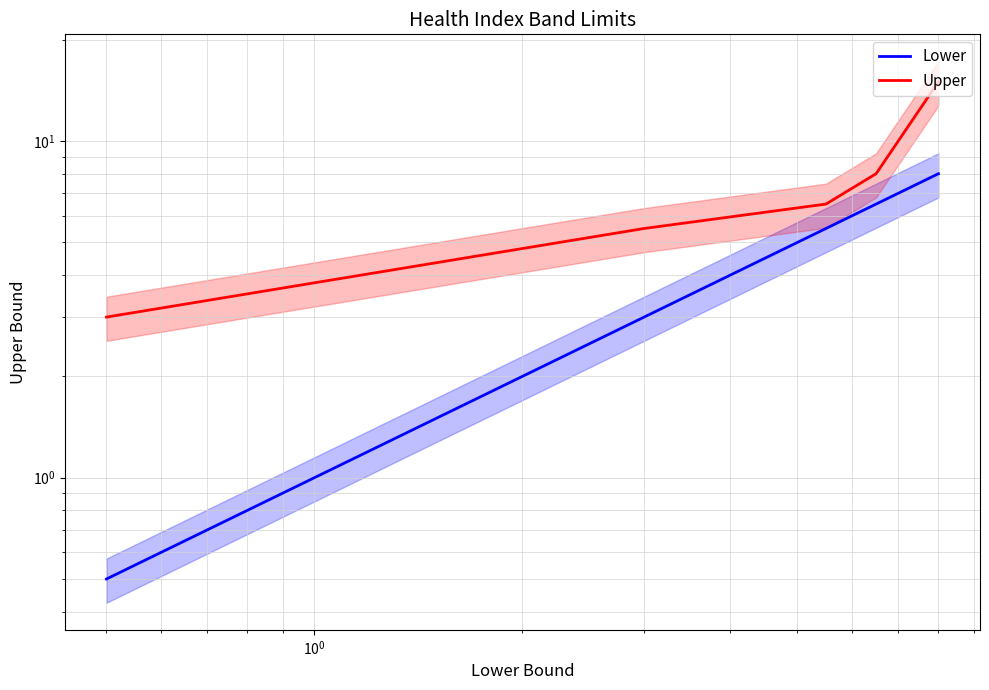

How many lines are shown in the chart?

2